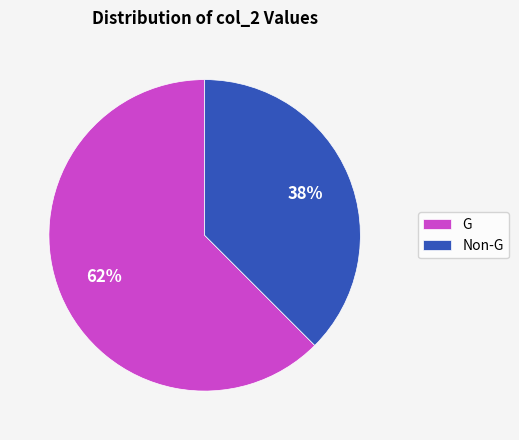

Between Non-G and G, which is larger?

G